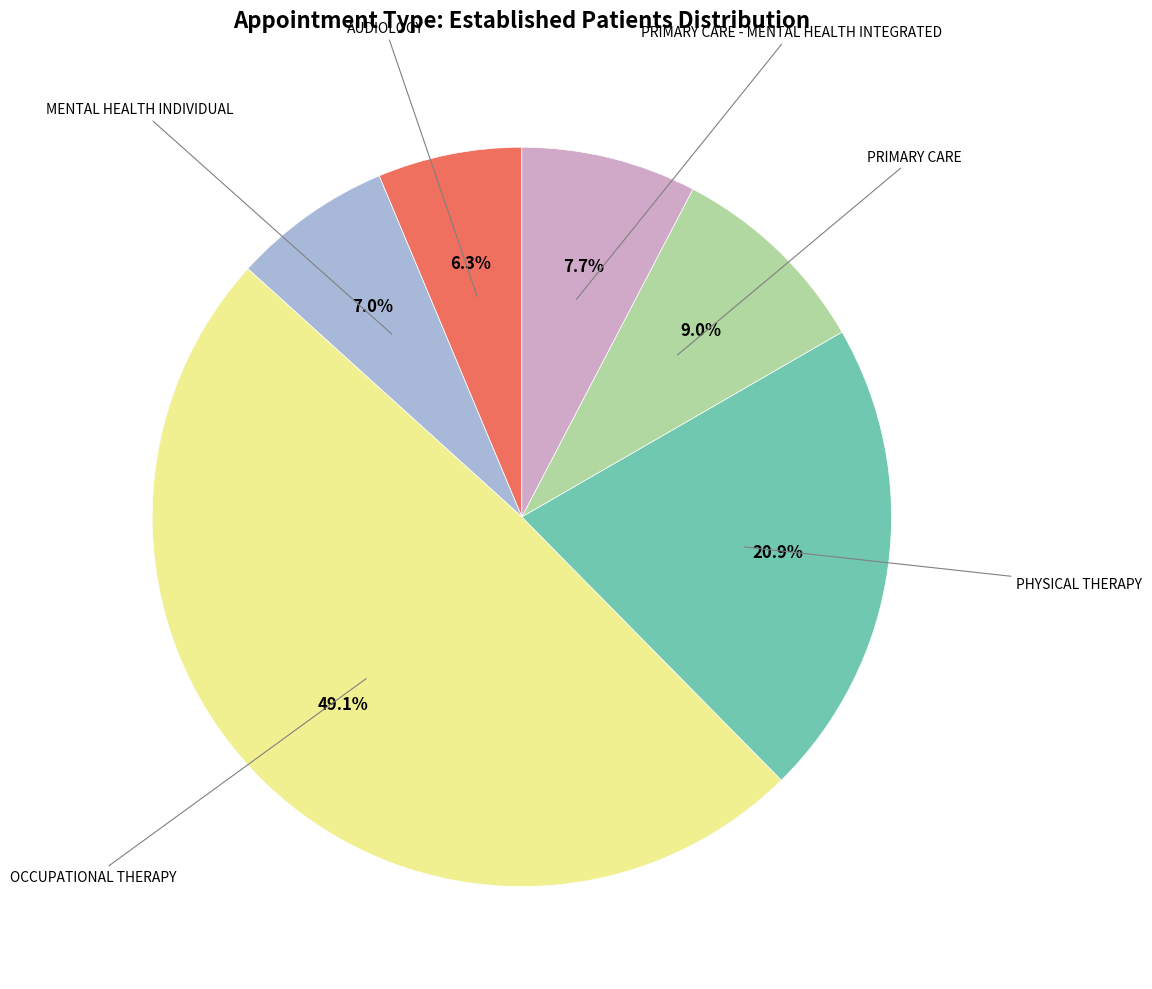

How many segments does this pie chart have?

6